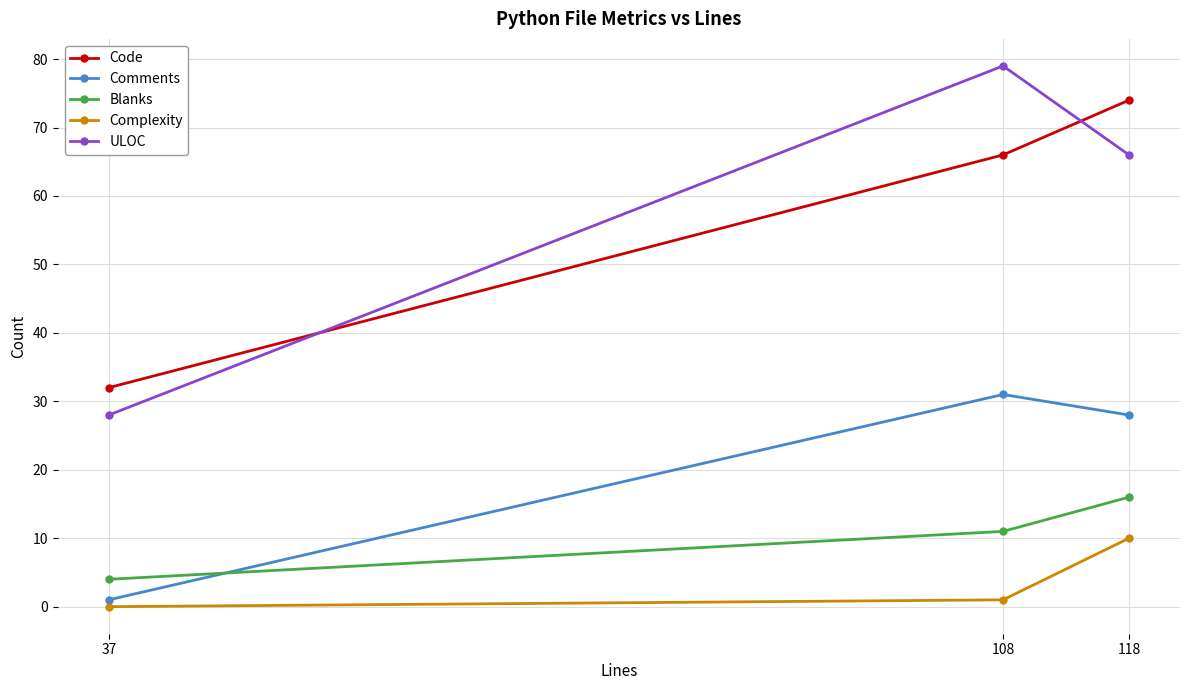

What is the sum of all ULOC values?

173